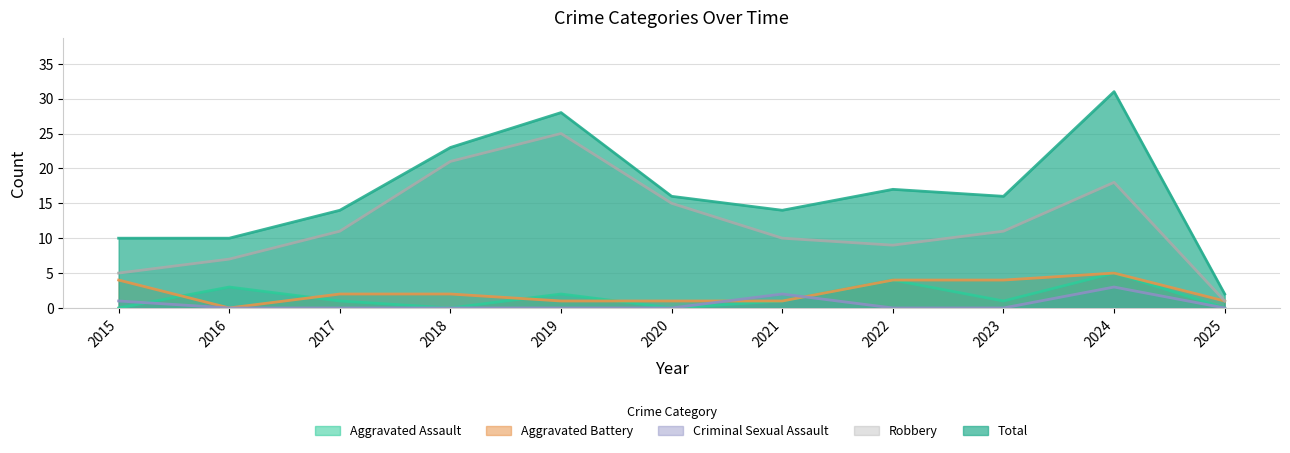

Reading right to left, what are all the values shown in this chart?

Aggravated Assault: 2025=0	2024=5	2023=1	2022=4	2021=1	2020=0	2019=2	2018=0	2017=1	2016=3	2015=0
Aggravated Battery: 2025=1	2024=5	2023=4	2022=4	2021=1	2020=1	2019=1	2018=2	2017=2	2016=0	2015=4
Criminal Sexual Assault: 2025=0	2024=3	2023=0	2022=0	2021=2	2020=0	2019=0	2018=0	2017=0	2016=0	2015=1
Robbery: 2025=1	2024=18	2023=11	2022=9	2021=10	2020=15	2019=25	2018=21	2017=11	2016=7	2015=5
Total: 2025=2	2024=31	2023=16	2022=17	2021=14	2020=16	2019=28	2018=23	2017=14	2016=10	2015=10